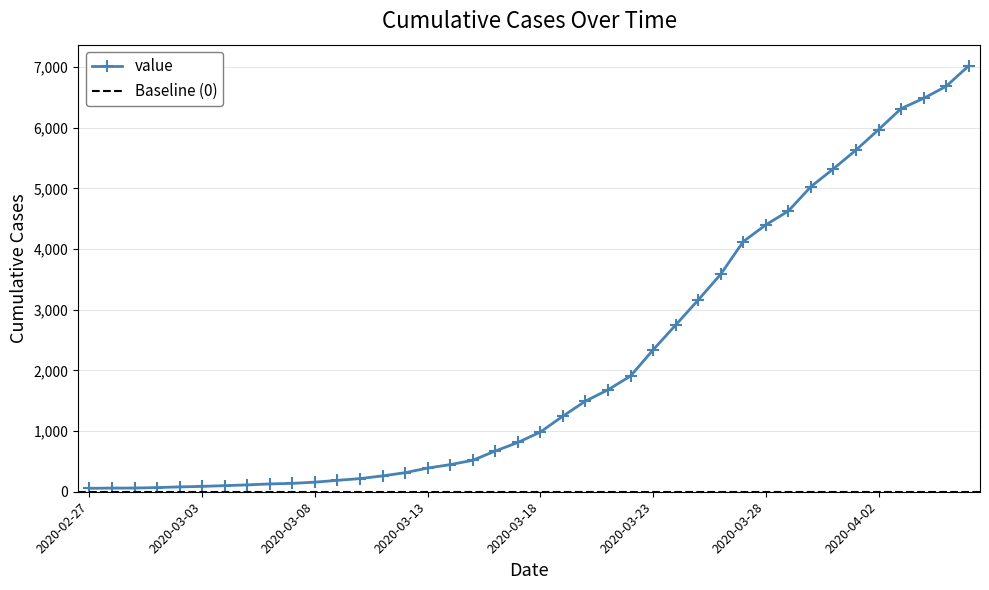

True or false: the data has more than 0 interior local peaks.

False